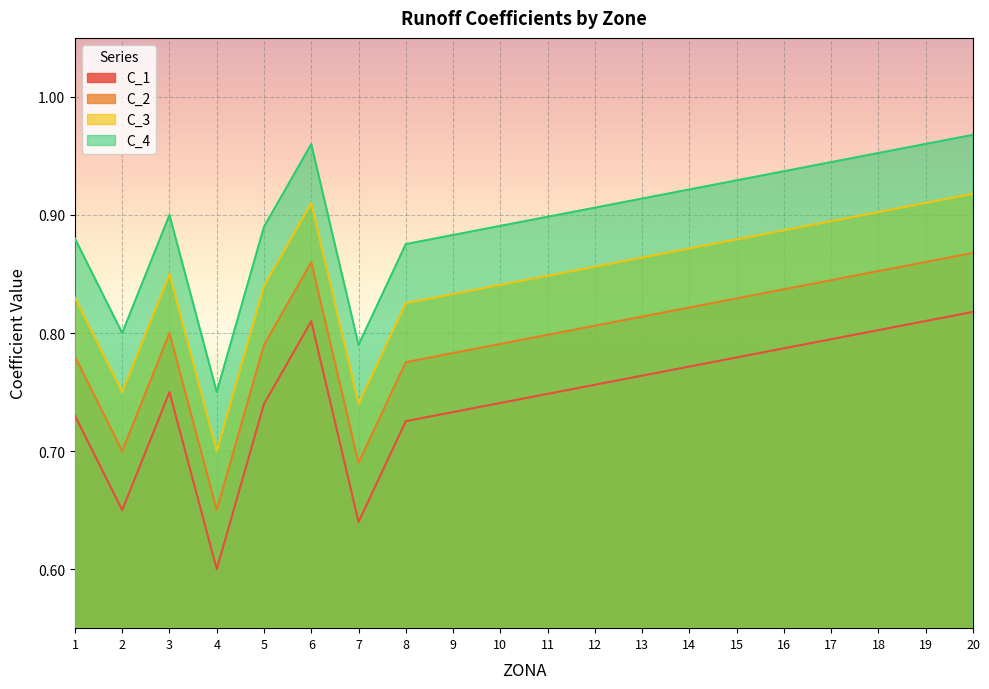

True or false: C_4 and C_2 cross at least once.

False